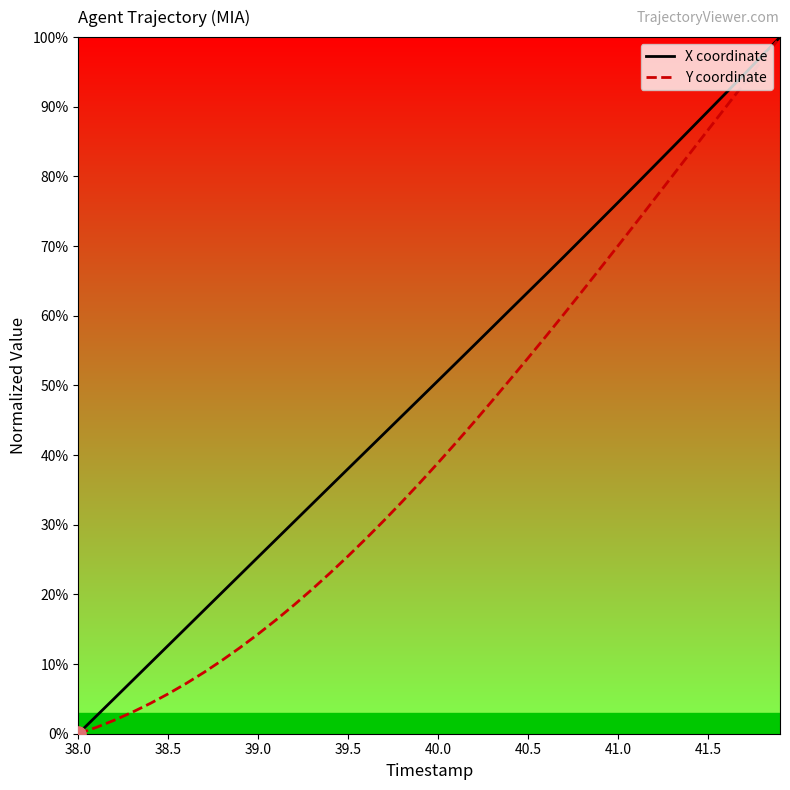

What are all the series names shown in the legend?

X coordinate, Y coordinate